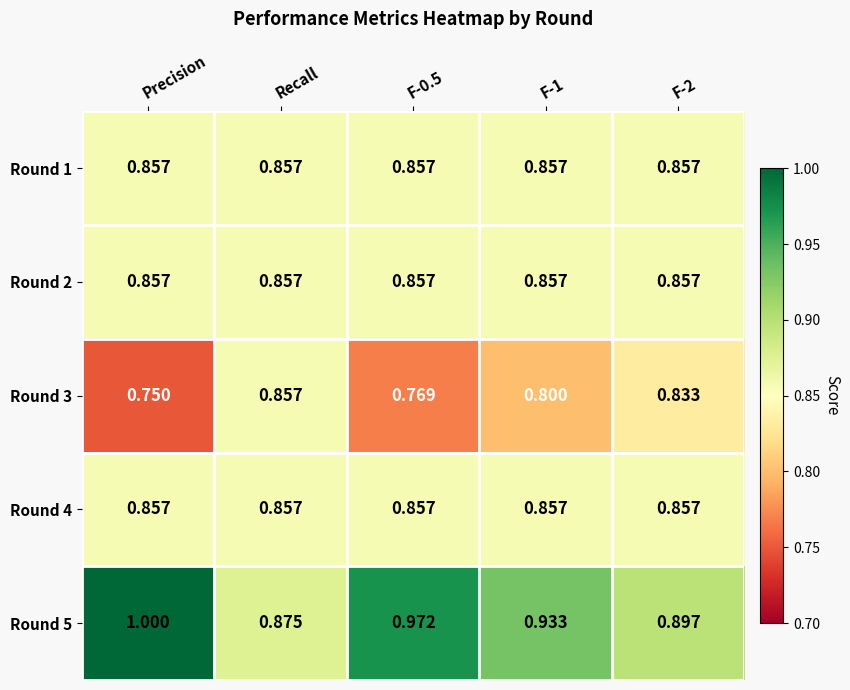

Where is Round 3 nearest to the value 0?

Precision